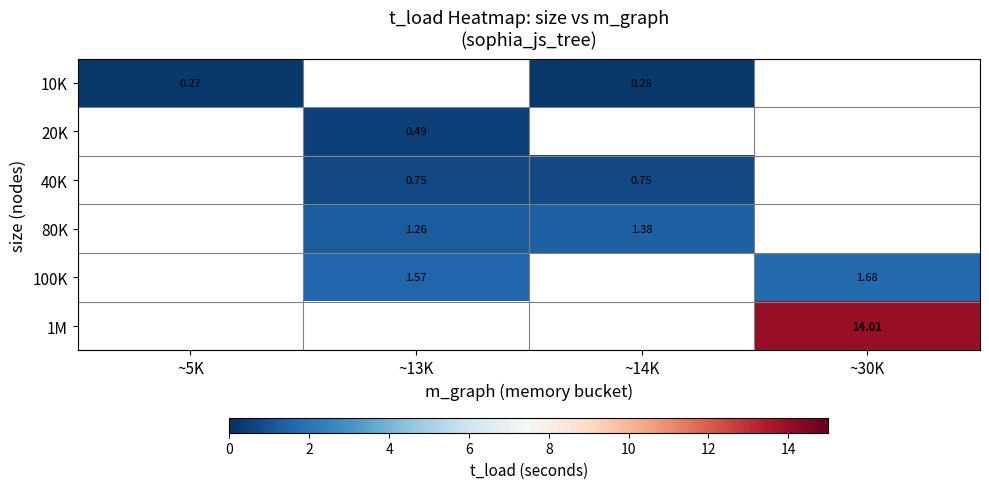

Which has a higher value, ~14K or ~5K?

~14K